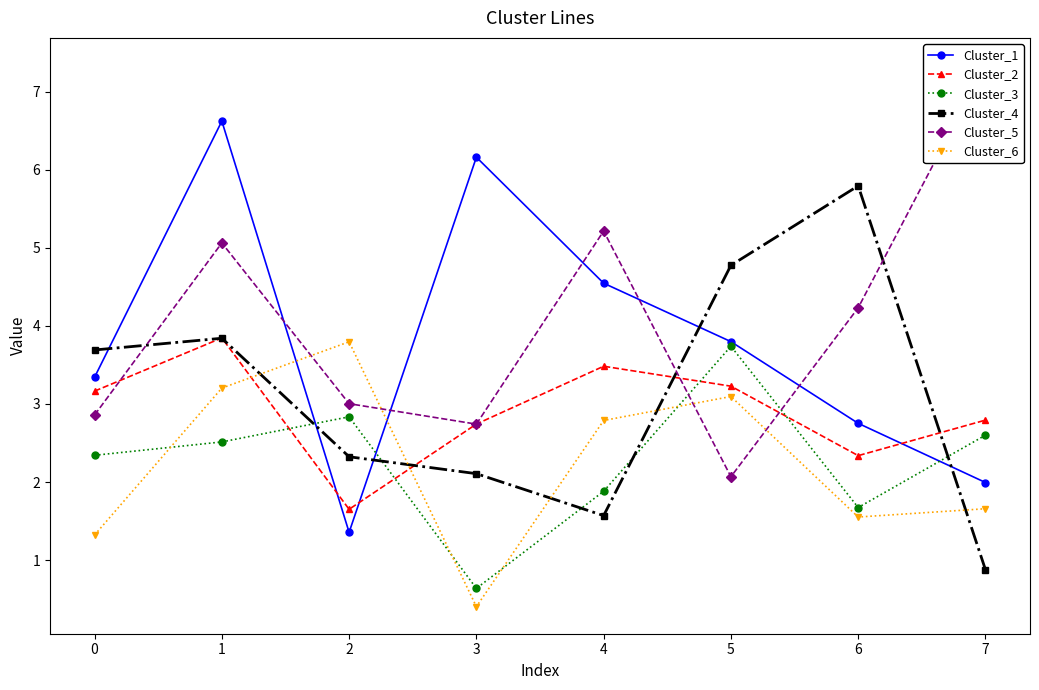

In Cluster_5, how many points are higher than both neighbors (excluding endpoints)?

2